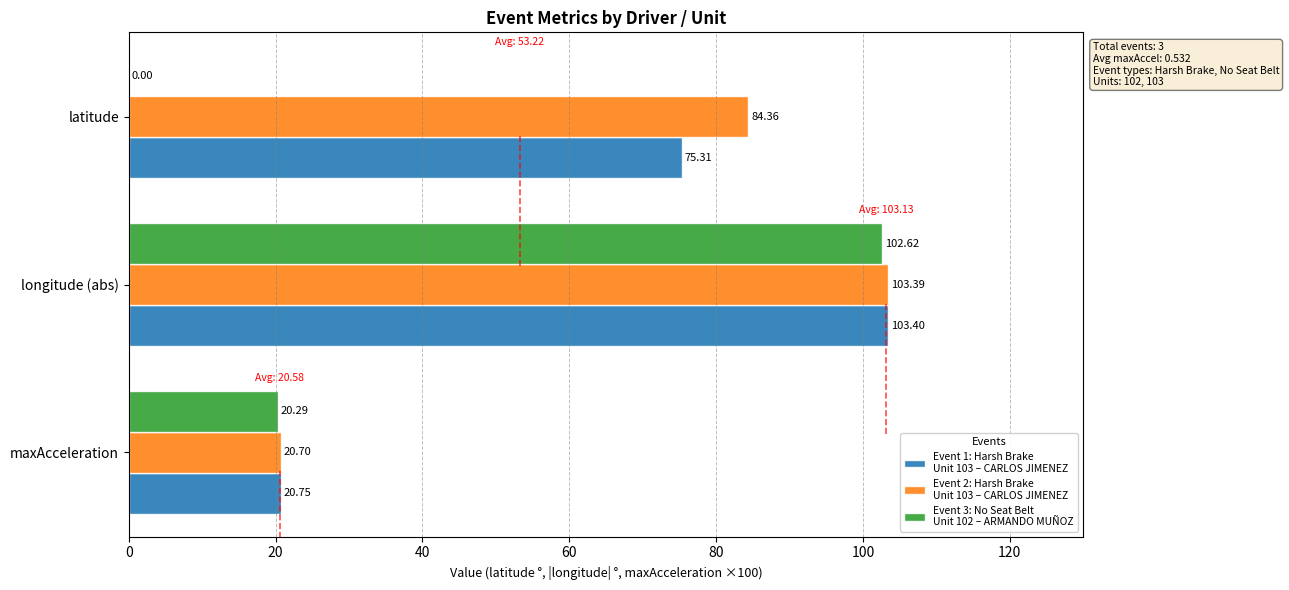

At which category does the chart reach its peak across all series?

longitude (abs)